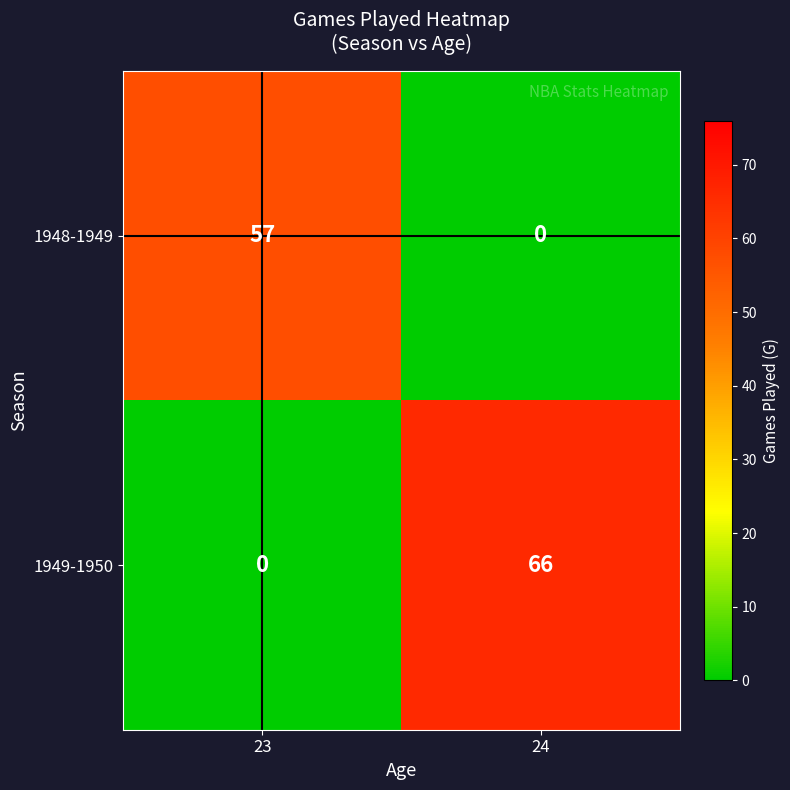

How many distinct data groups are displayed?

2